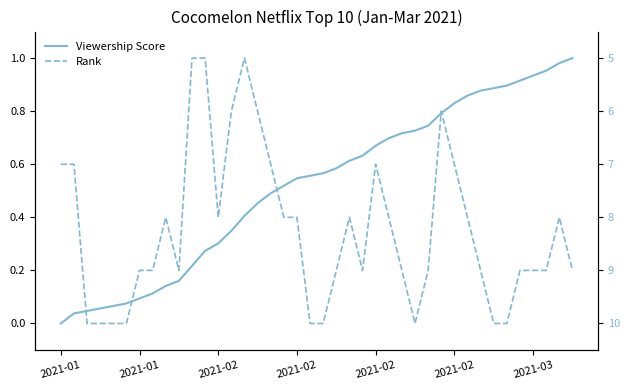

What is the sum of all Rank values?

14.0